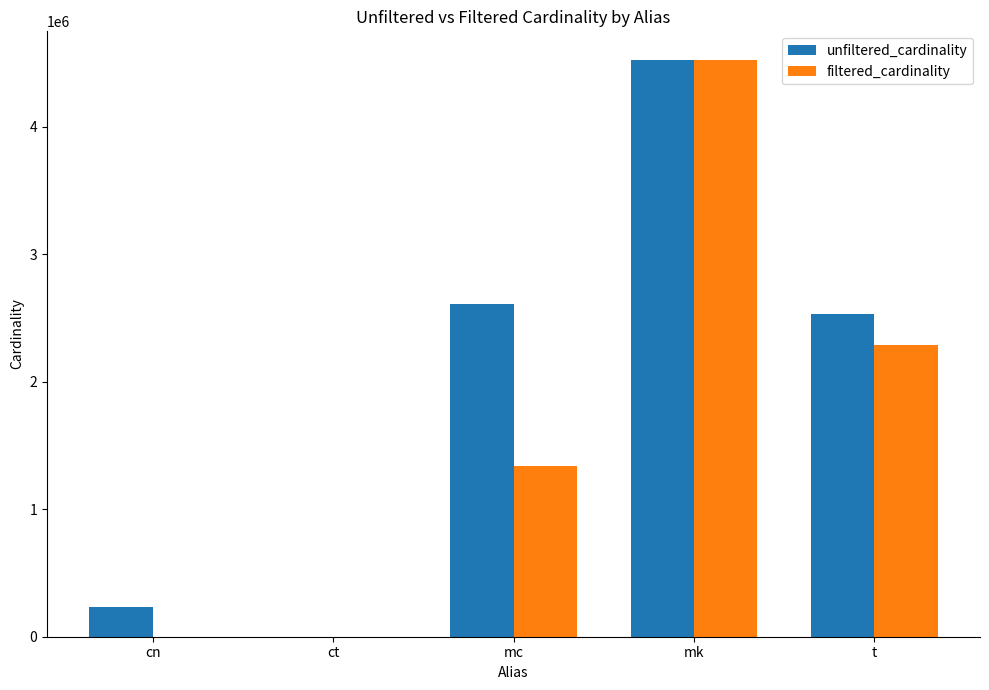

The unfiltered_cardinality series shows 2609129 at mc. True or false?

True